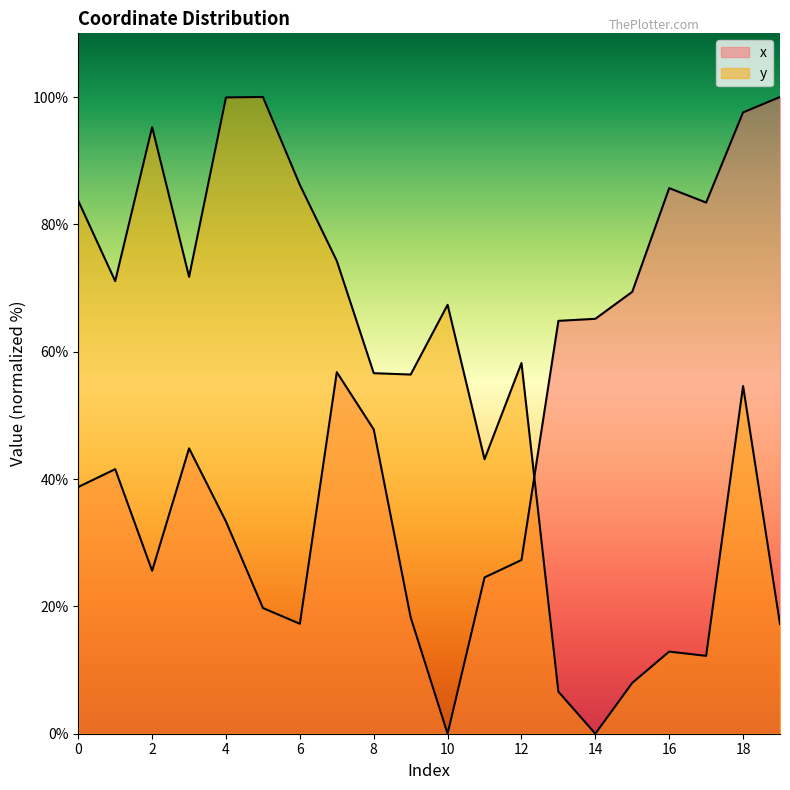

What is the difference between the maximum and minimum values in the y series?

100.0